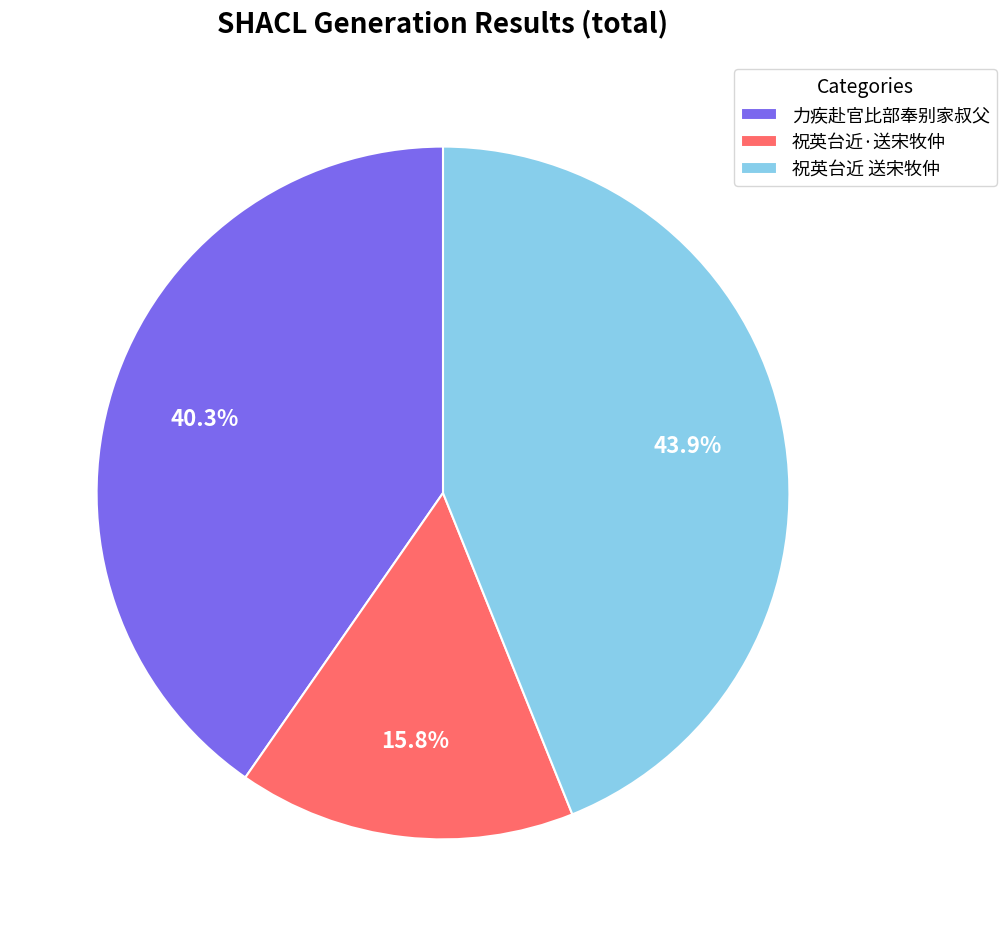

What portion of the pie excludes 力疾赴官比部奉别家叔父?

59.7%